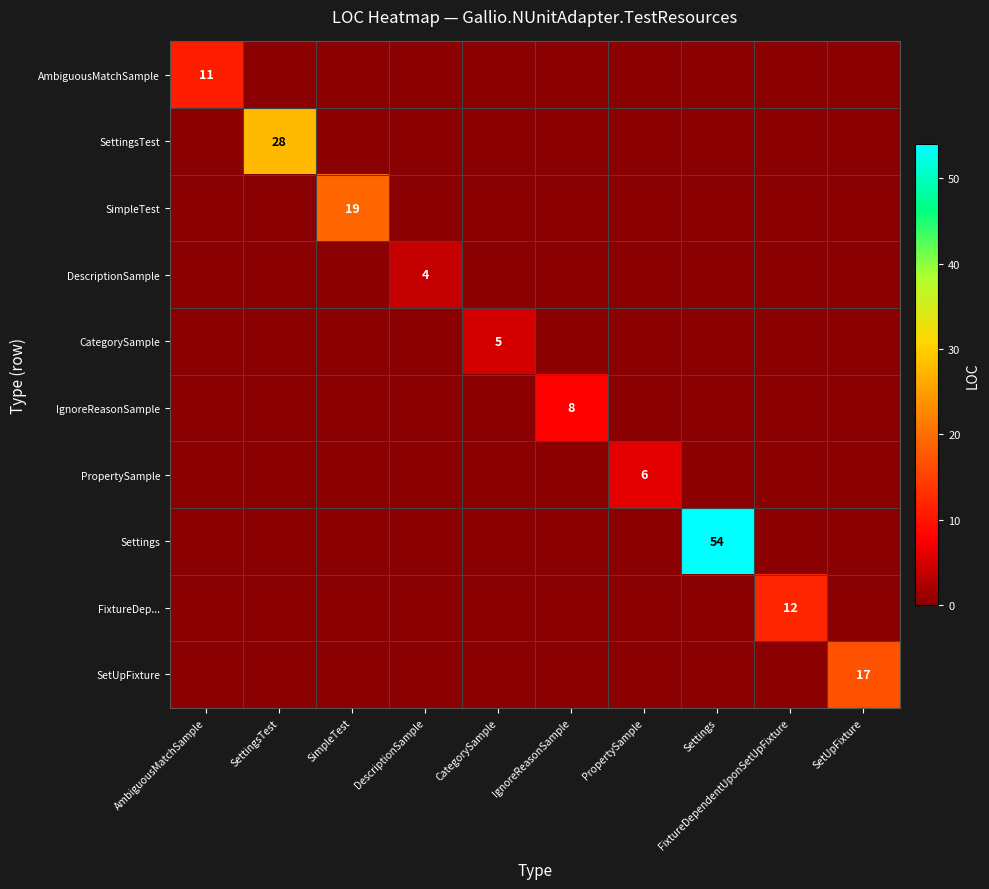

At which category does the chart reach its minimum across all series?

SettingsTest